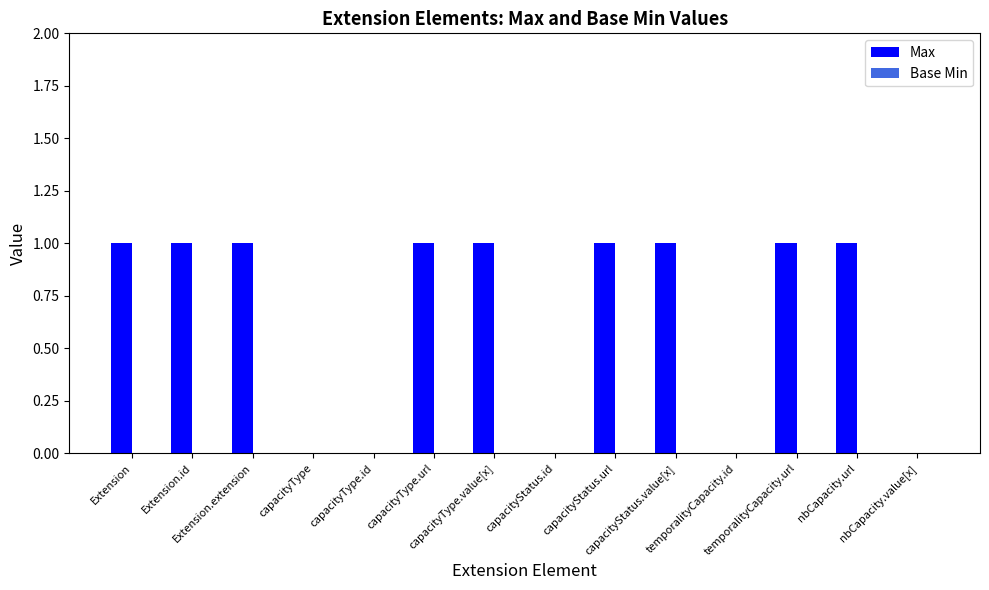

Are the bars grouped side by side (vs. stacked)?

No